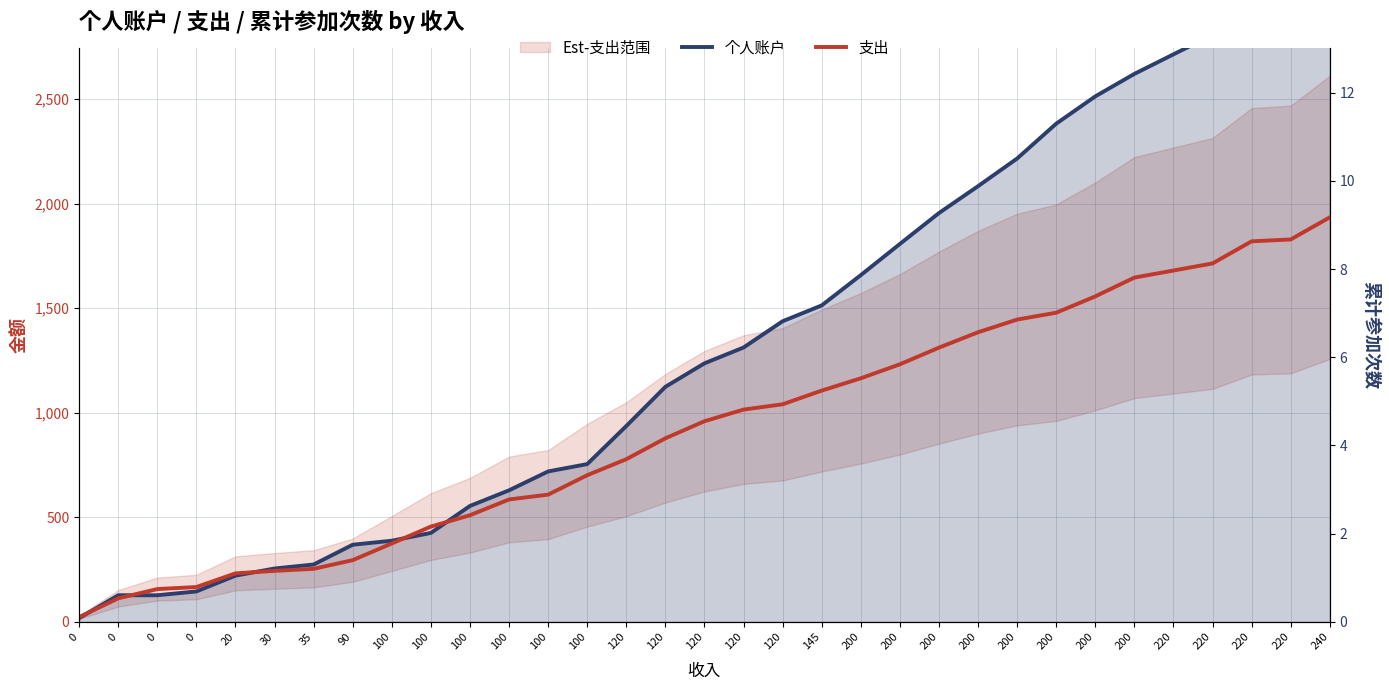

True or false: 支出 and 个人账户 cross at least once.

True